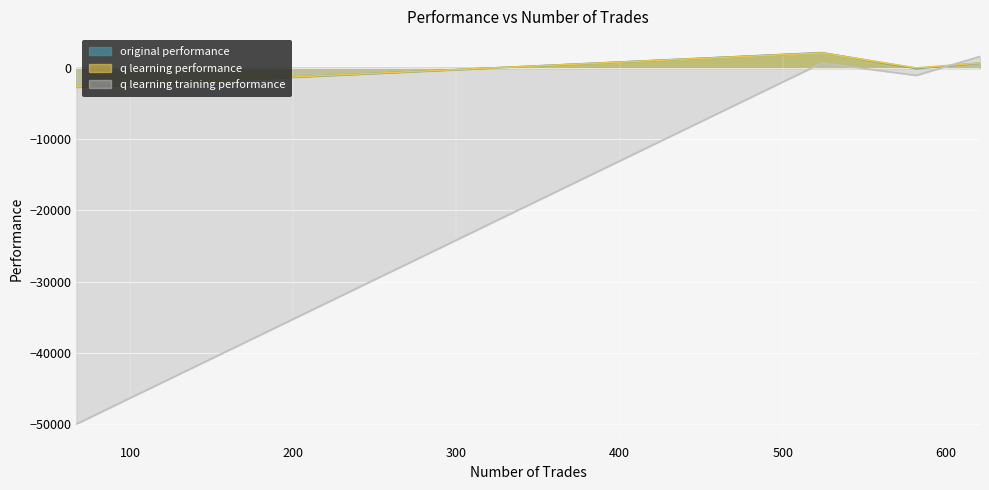

What is the minimum value for original performance?

-2704.6